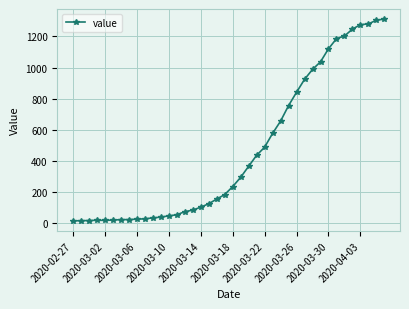

What is the average value?

465